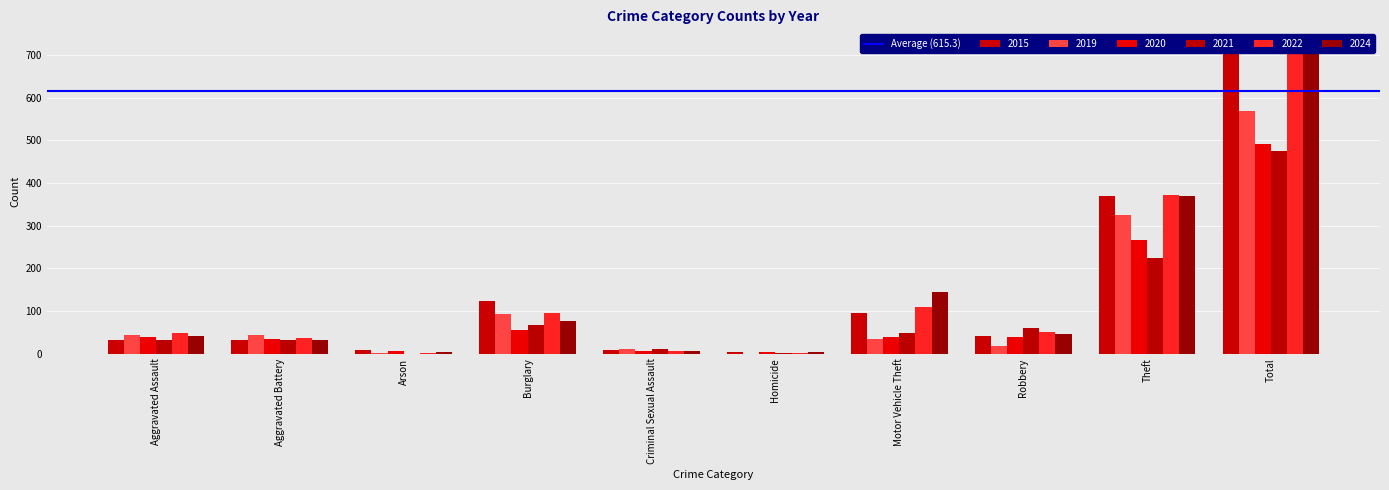

Where does the 2019 series first go above 43?

Aggravated Battery